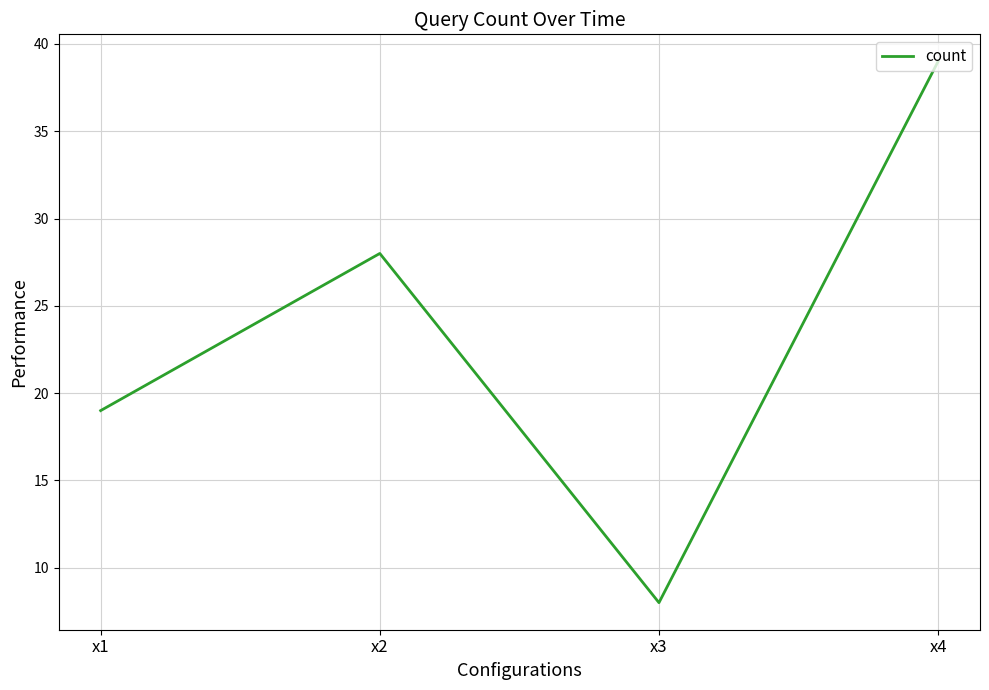

What is the difference between the maximum and minimum values?

31